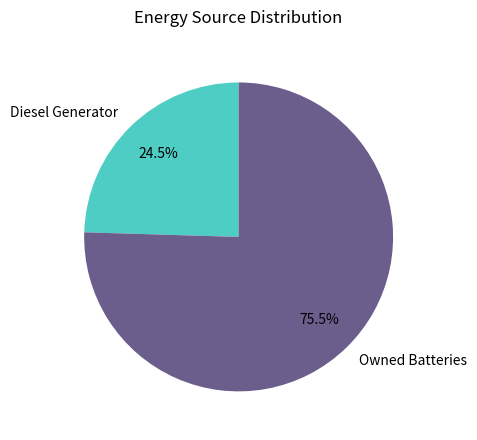

Which has a higher value, Diesel Generator or Owned Batteries?

Owned Batteries